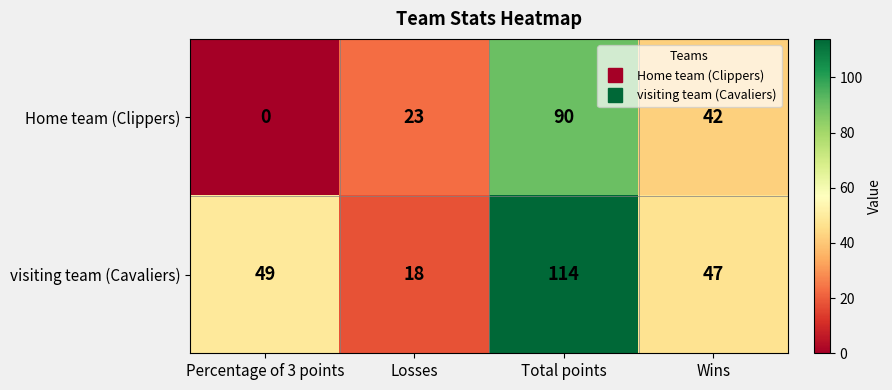

What is the sum of the Home team (Clippers) values at Percentage of 3 points and Total points?

90